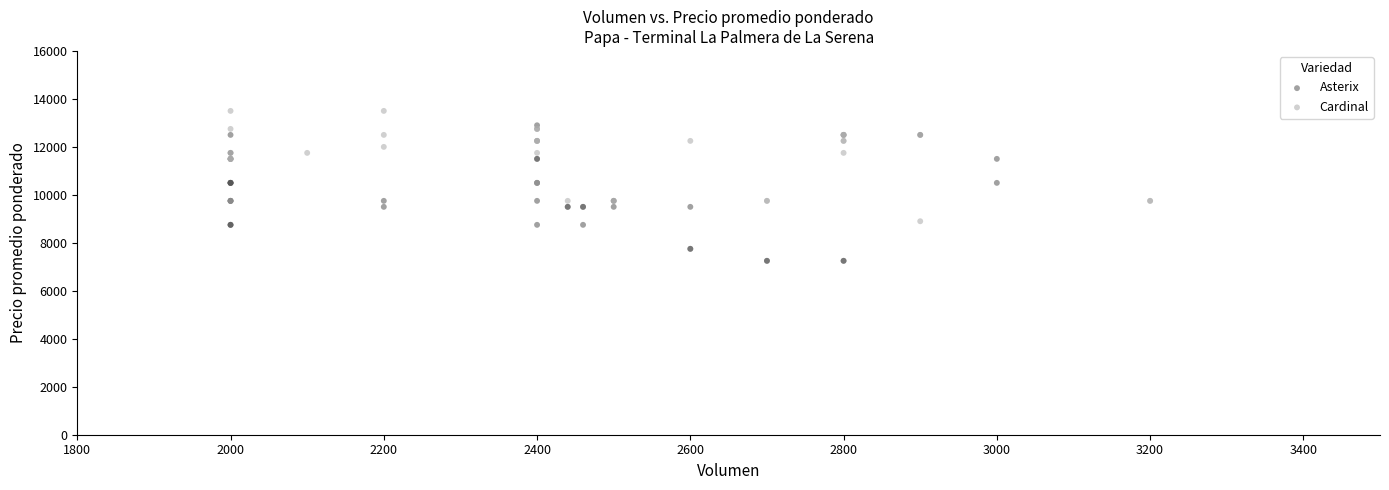

Which series contains the lowest Y value?

Asterix